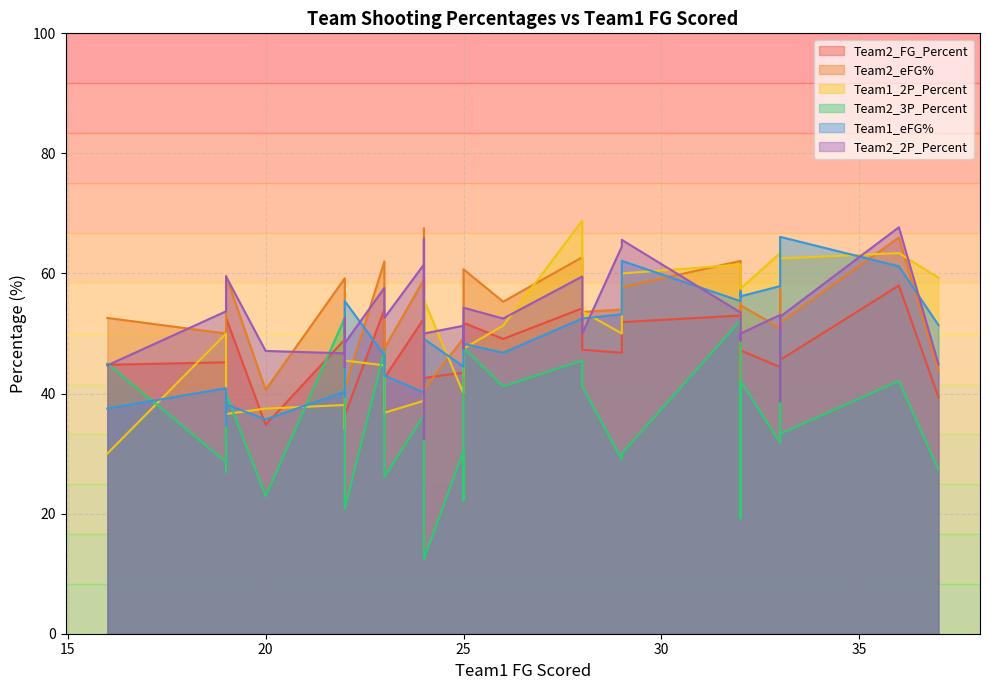

What is the greatest value displayed?

68.8